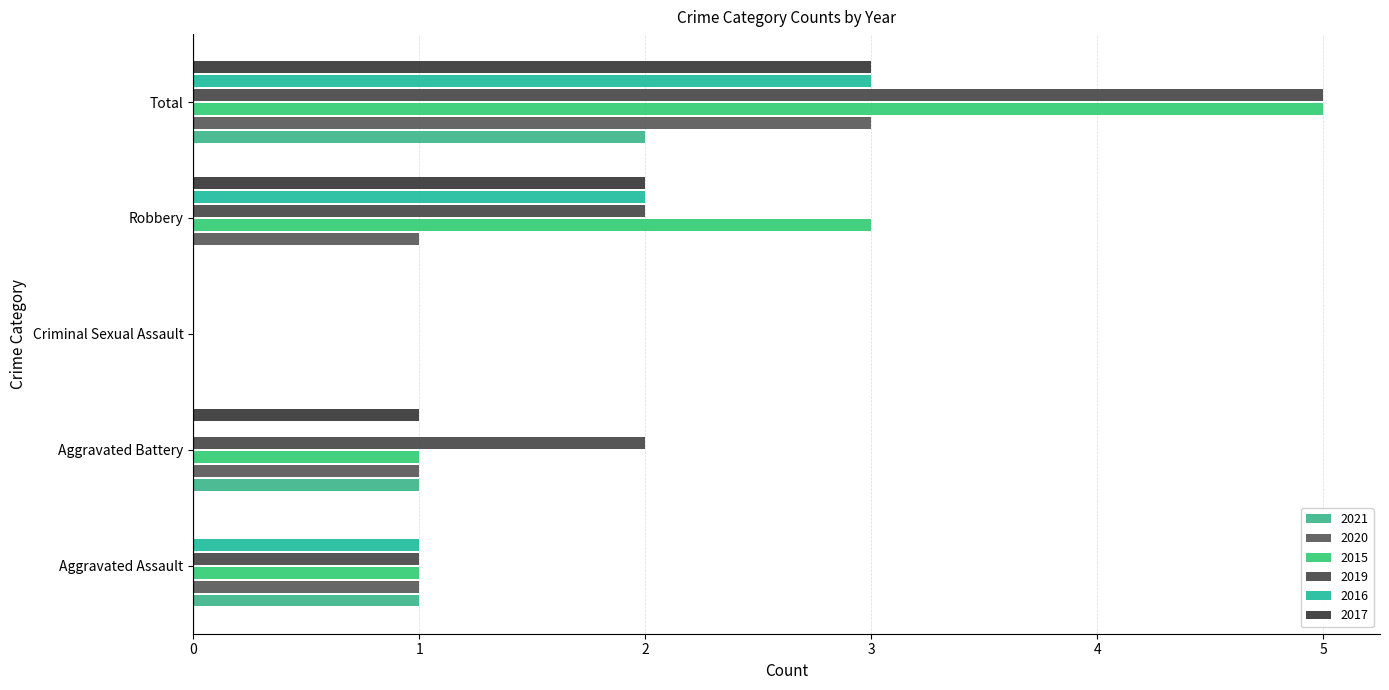

How many values in 2017 are above zero?

3